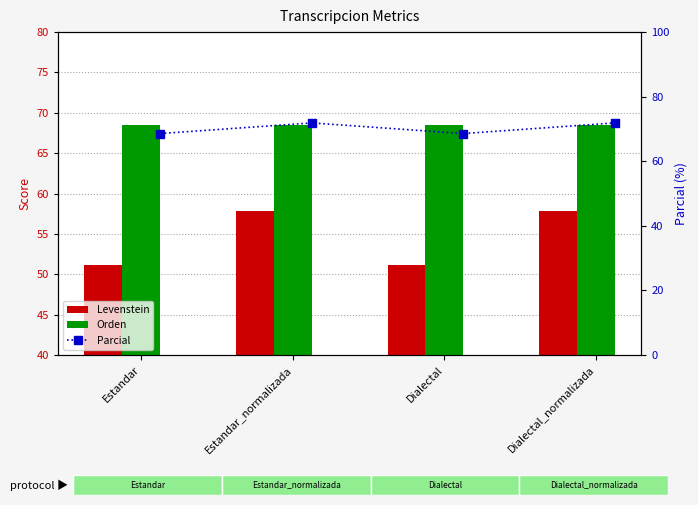

Rank the series at Dialectal_normalizada from highest to lowest value.

Parcial, Orden, Levenstein